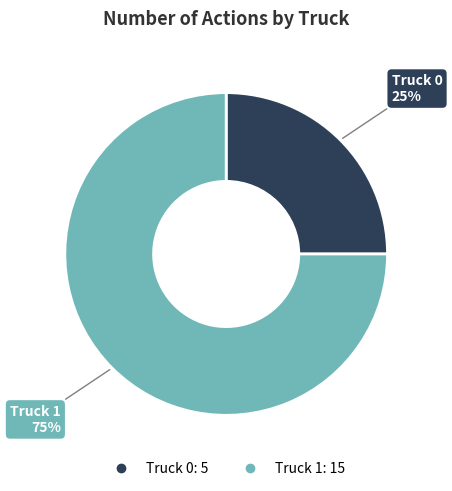

The Truck 0 slice represents 25% of the pie. True or false?

True